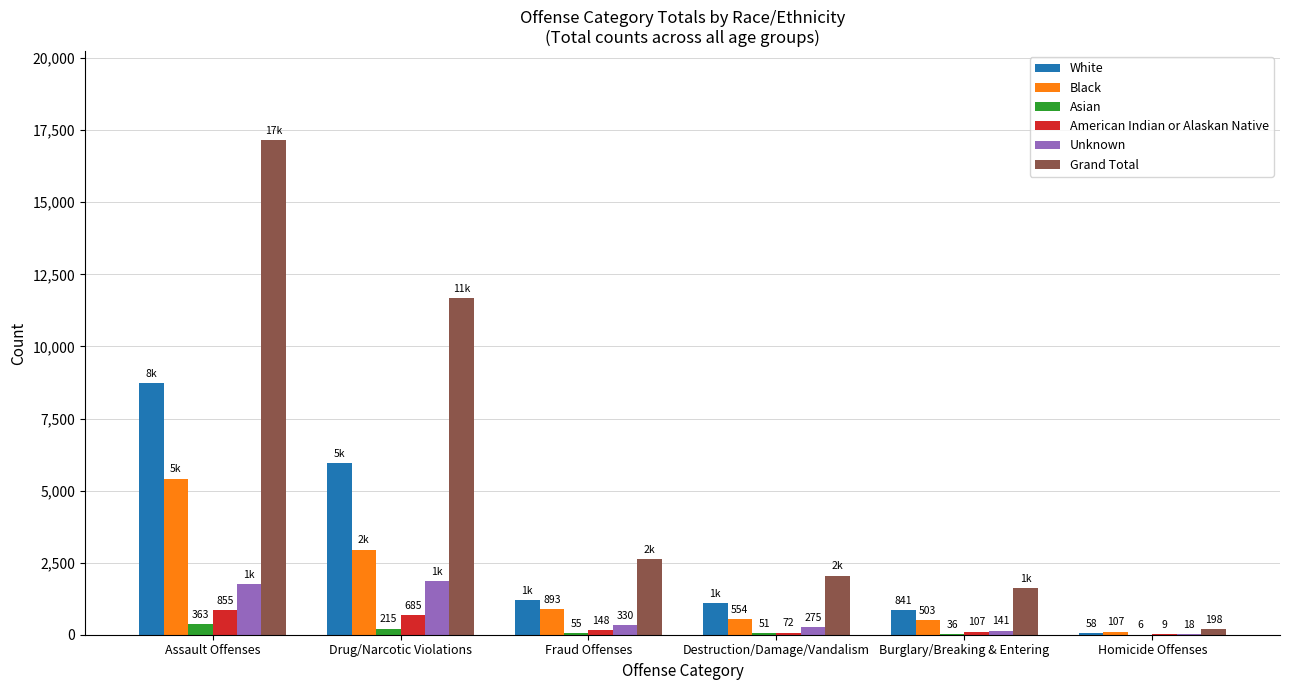

What is the greatest value displayed?

17153